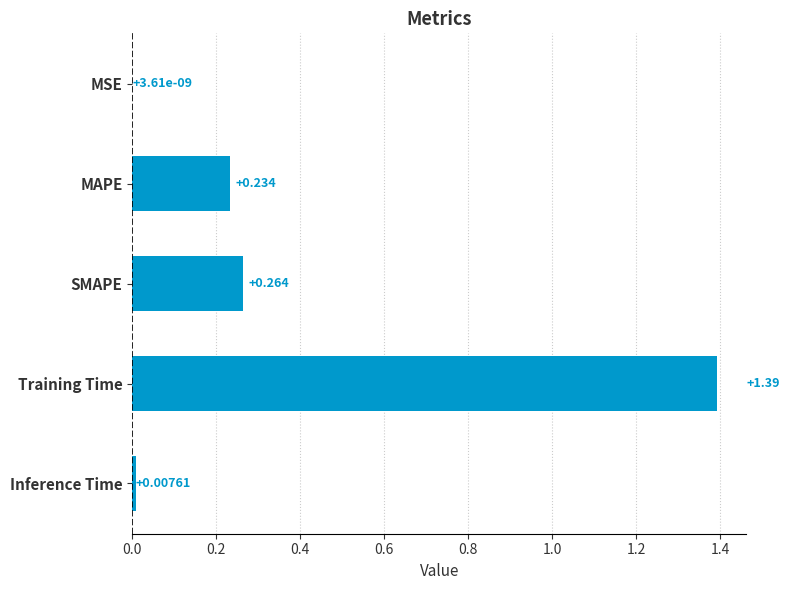

Where is the data nearest to the value 0?

MSE